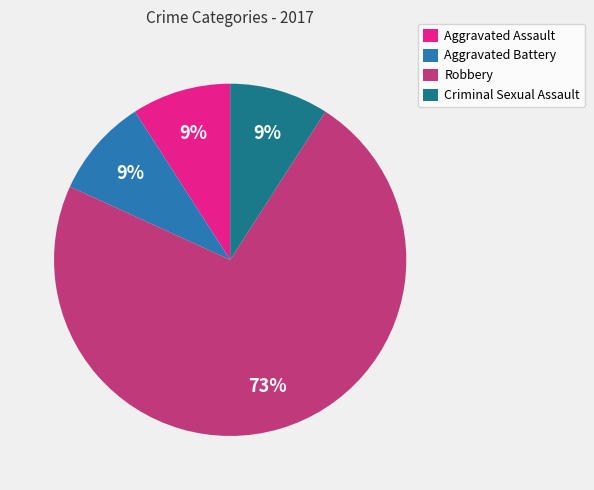

Is the sum of Aggravated Battery and Criminal Sexual Assault greater than half?

No